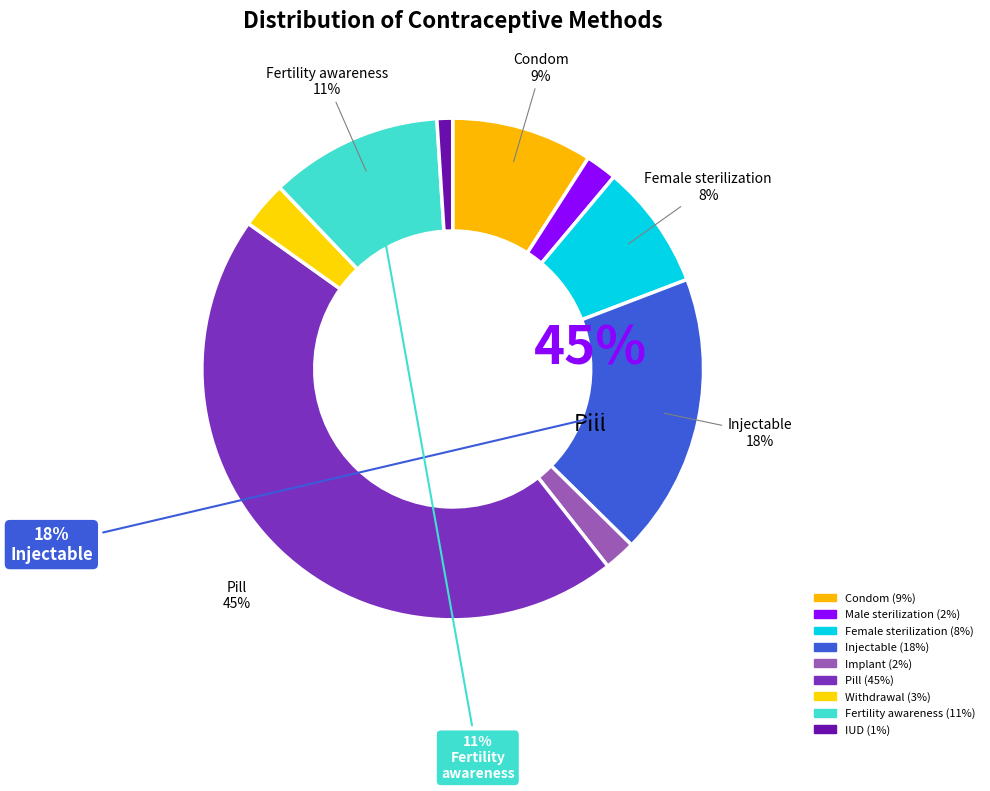

The Fertility awareness slice represents 1% of the pie. True or false?

False